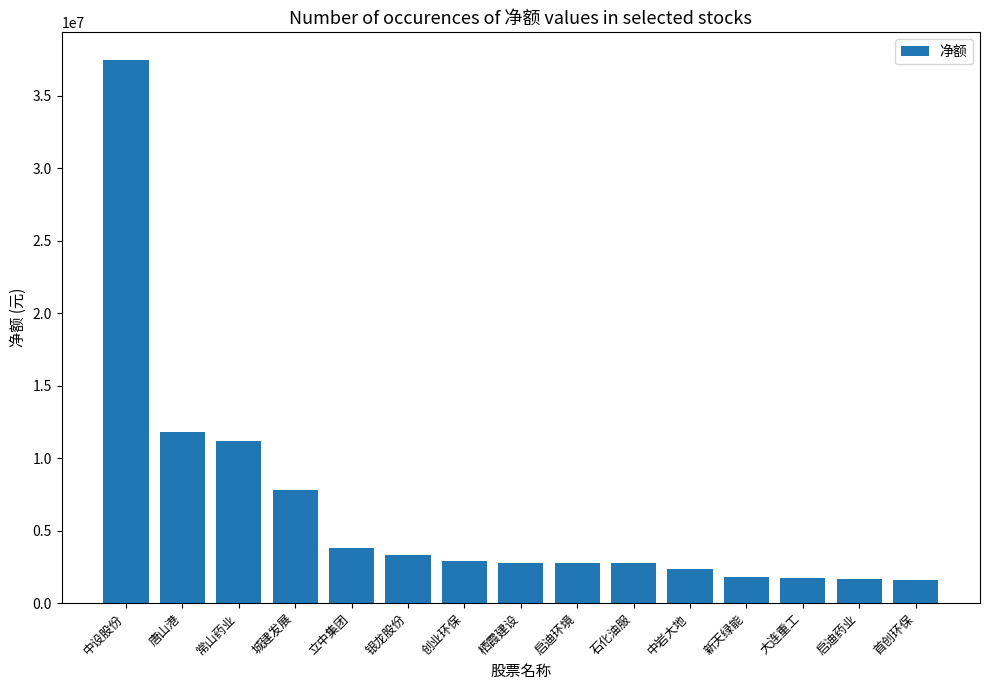

What is the difference between the values at 银龙股份 and 唐山港?

8474332